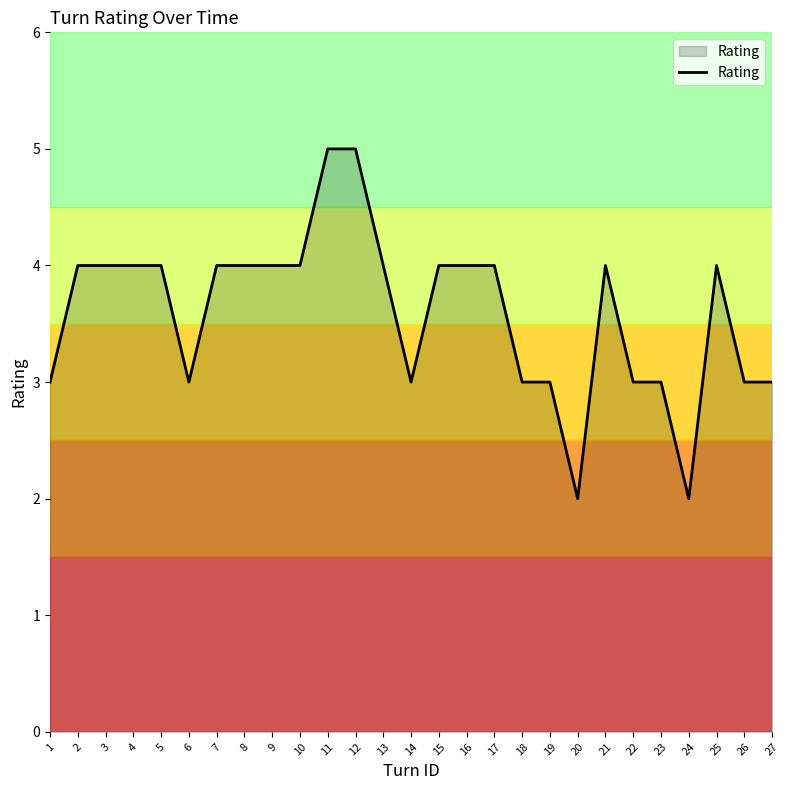

What is the greatest value displayed?

5